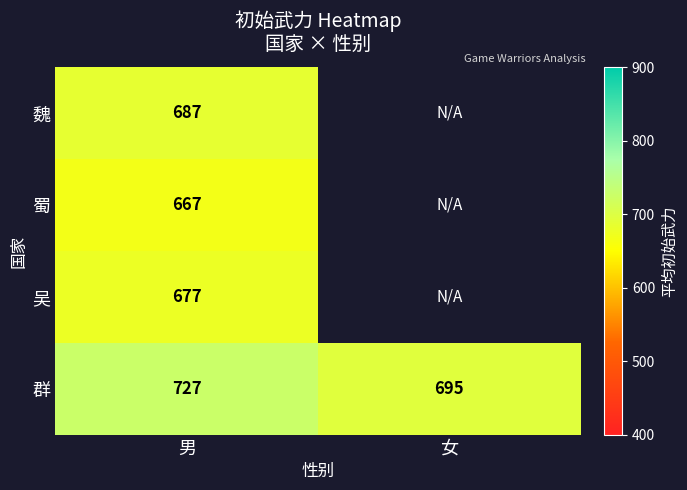

Which label corresponds to the largest value in the chart?

男